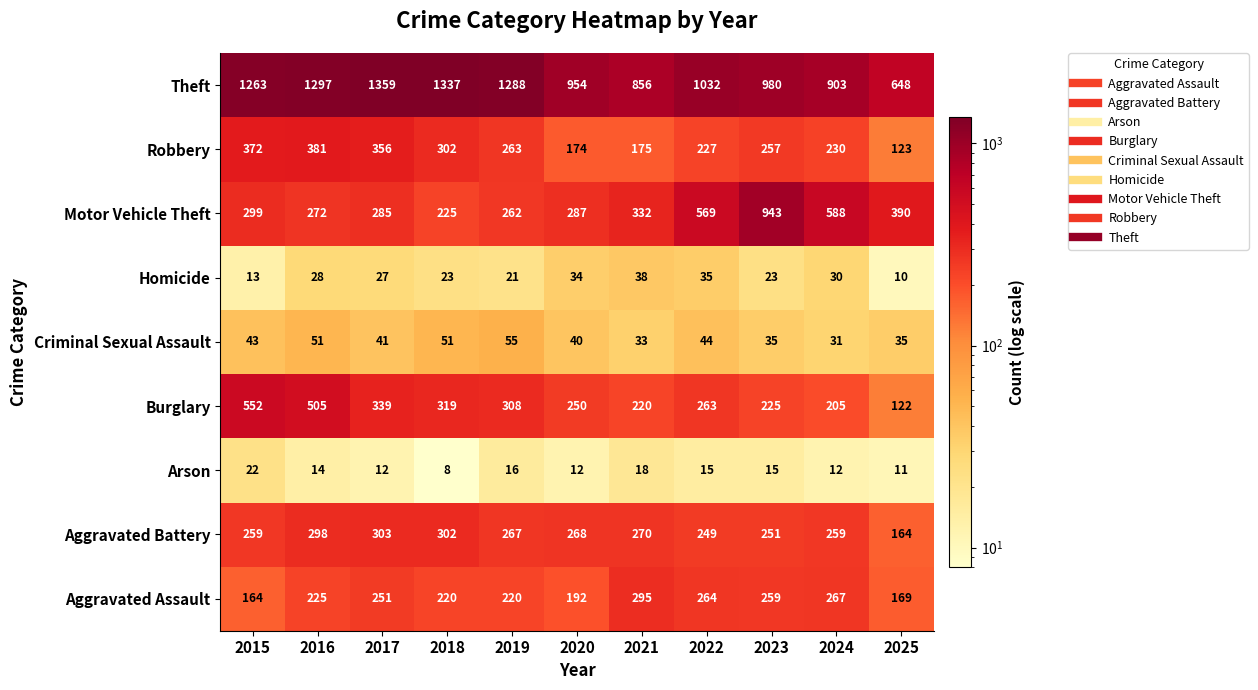

True or false: Robbery has a value of 126 at 2015.

False